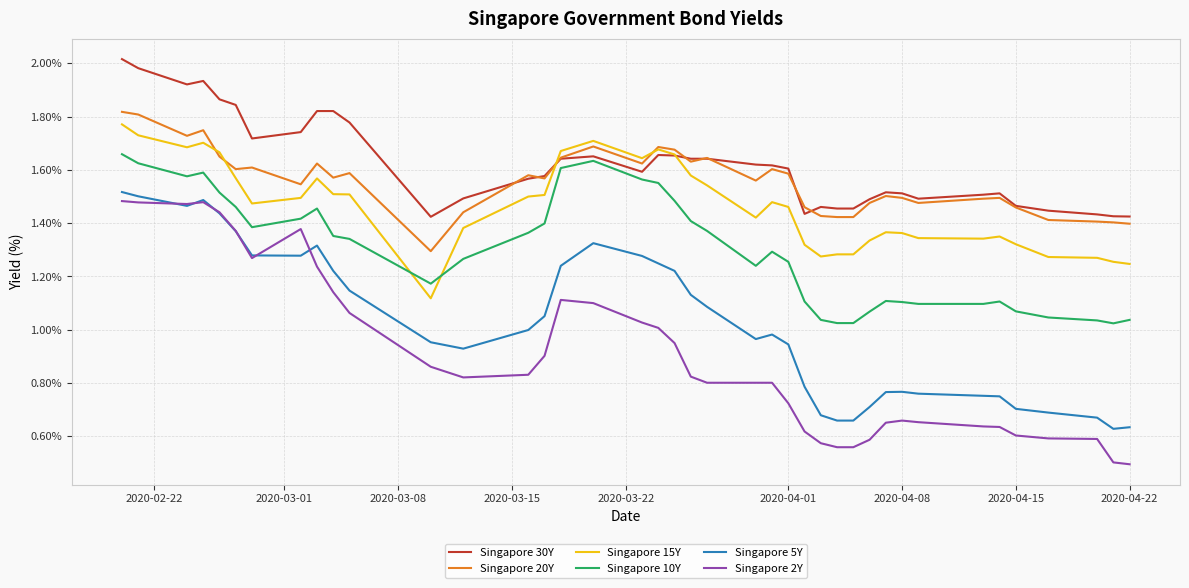

Which series has the largest range (max minus min)?

Singapore 2Y